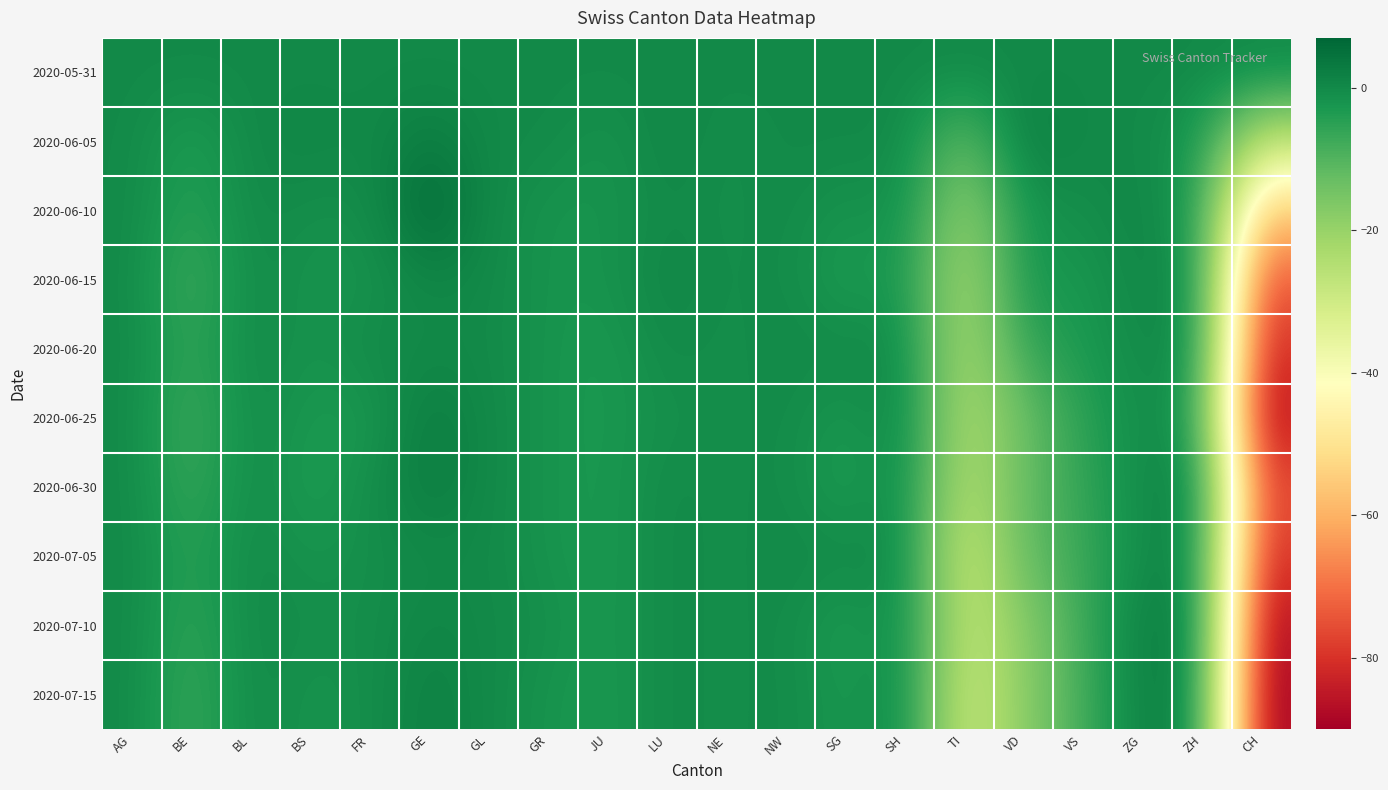

Between BE and NW, which is larger?

BE